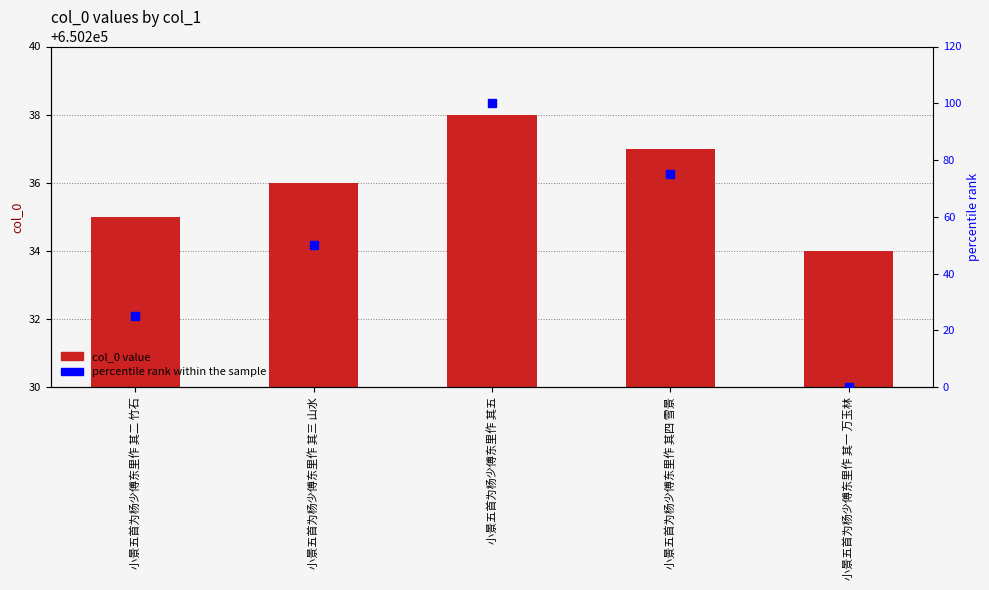

Which series contains the lowest Y value?

percentile rank within the sample